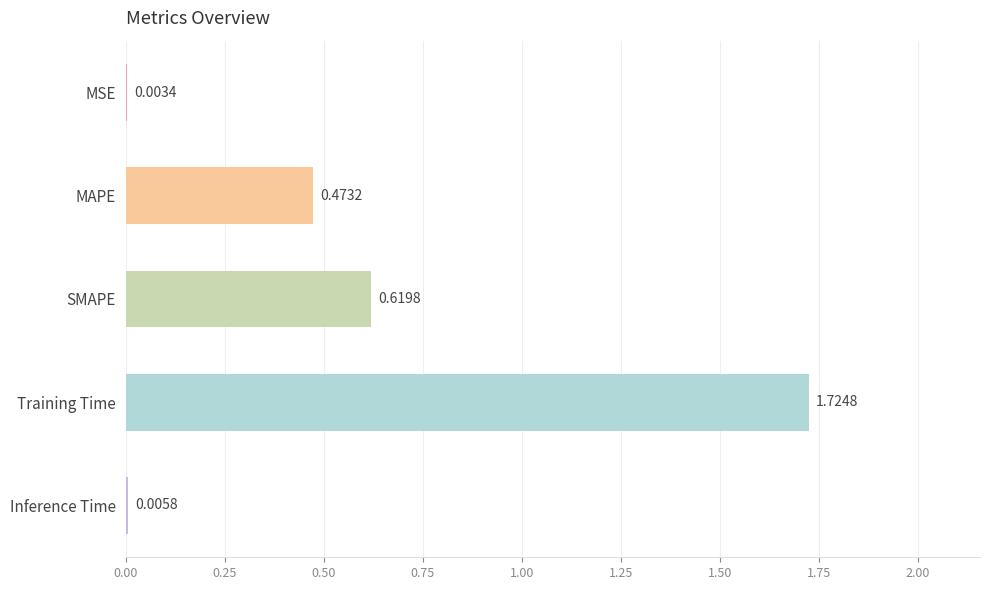

Which category has the highest value across all series?

Training Time